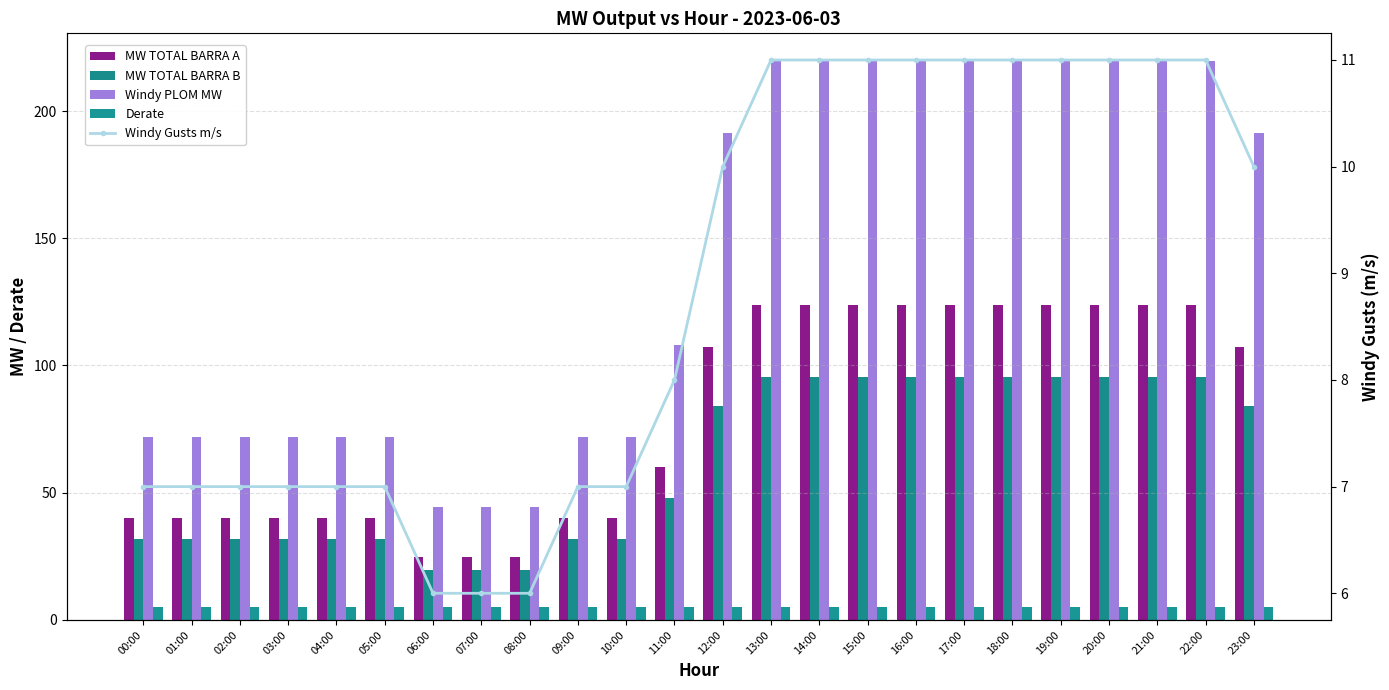

What is the minimum value for Derate?

5.0